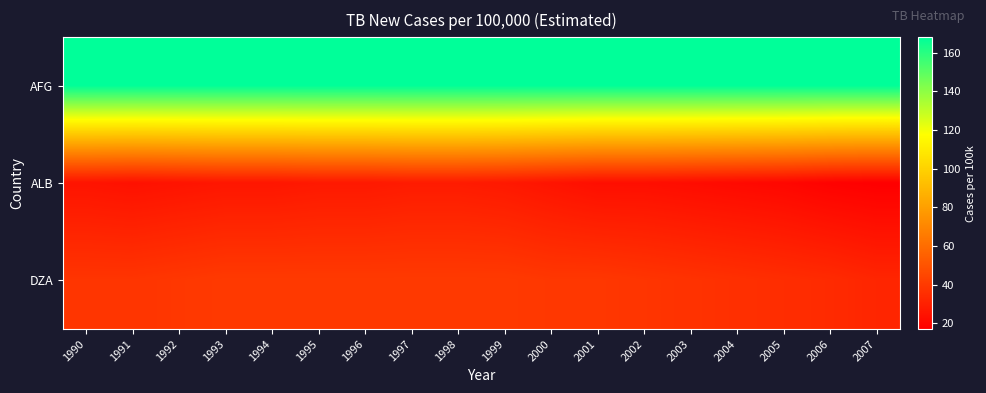

What is the spread (max minus min) of values at 1998?

140